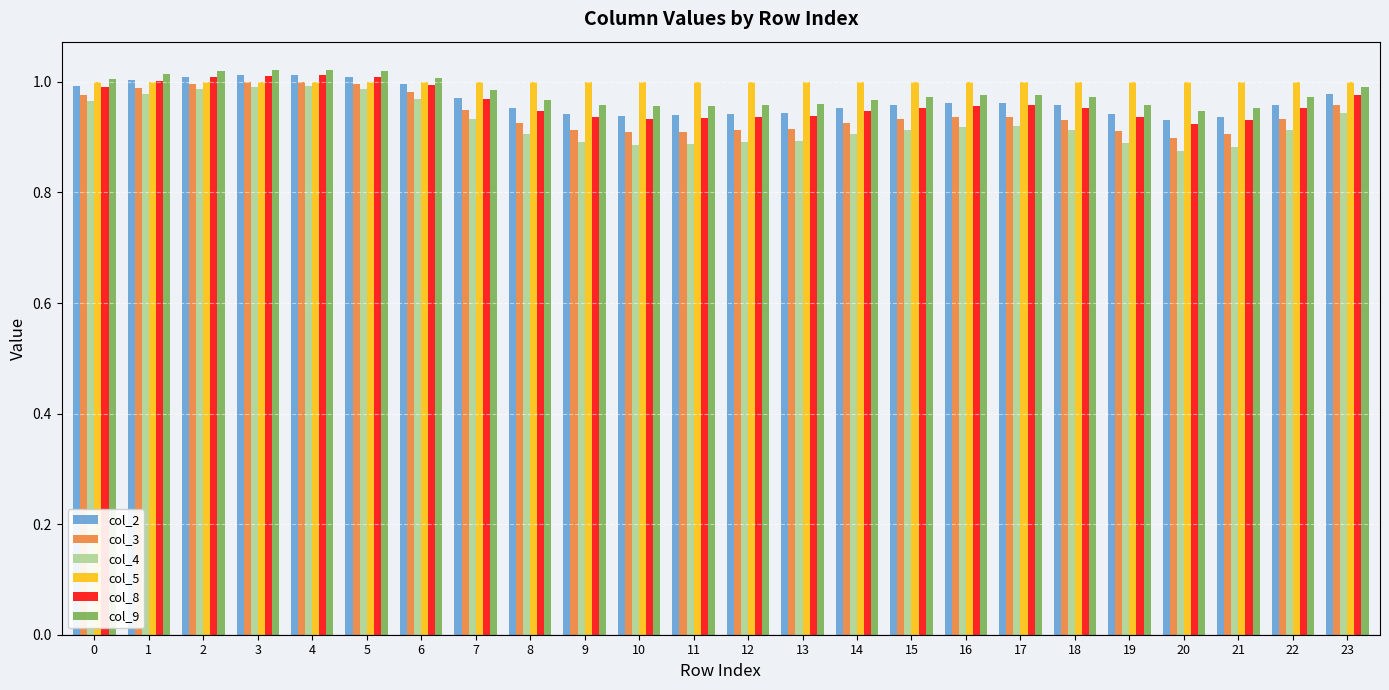

At how many categories does at least one series exceed 0?

24